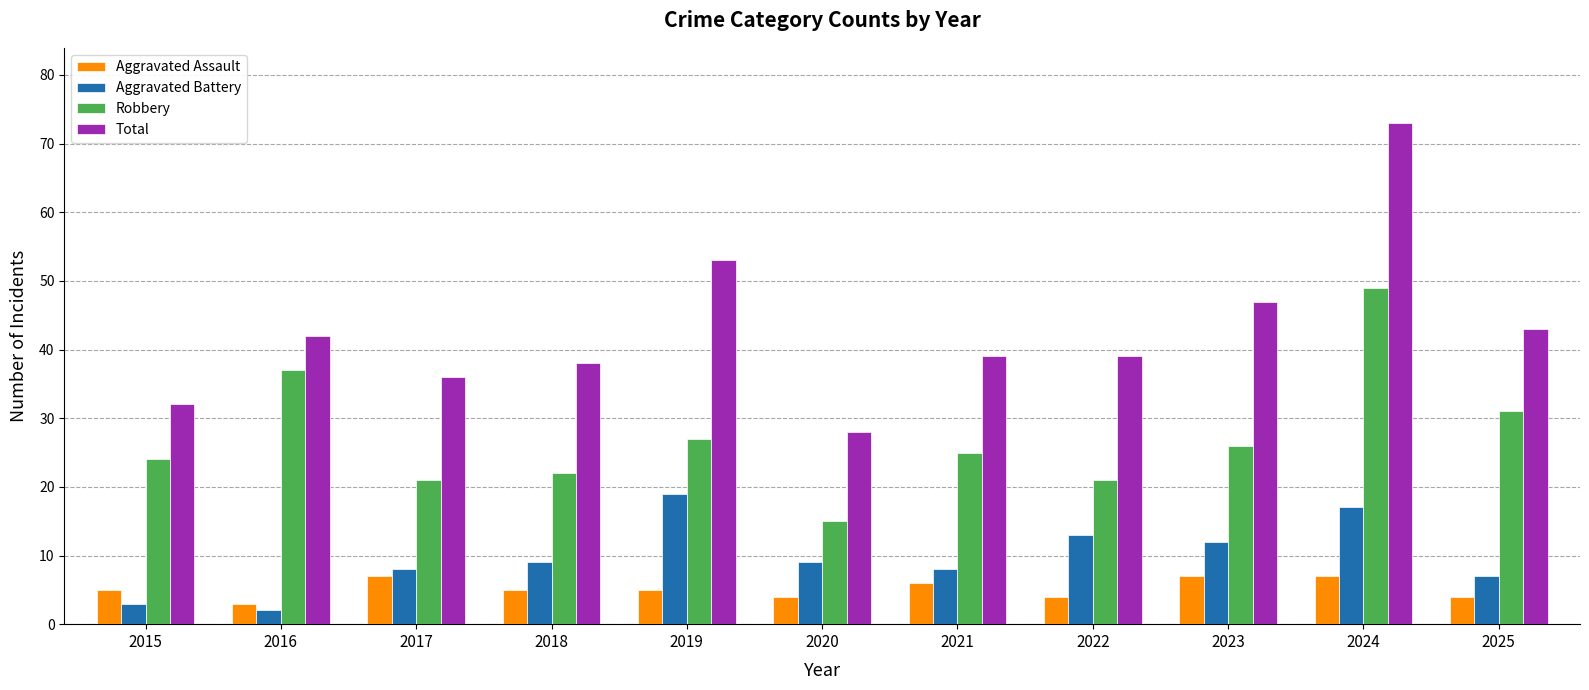

What is the maximum value shown in the chart?

73